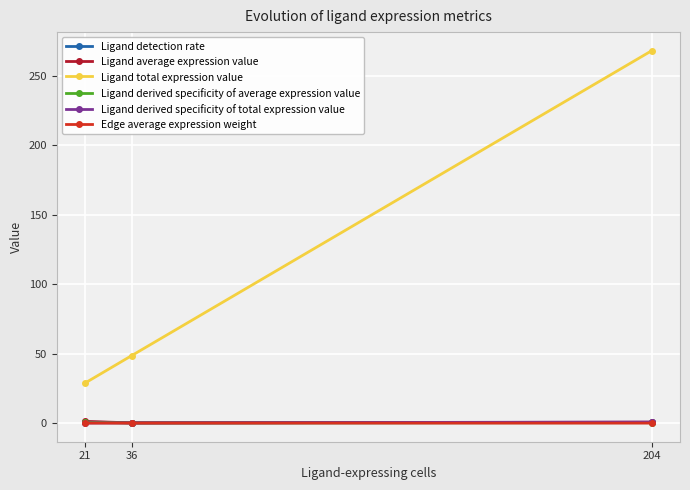

Which series has the largest total across all categories?

Ligand total expression value